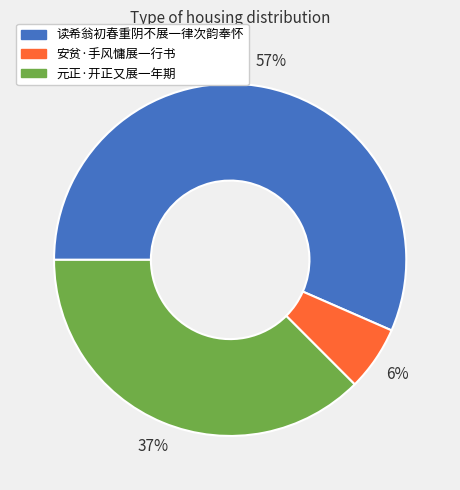

Is there a majority slice in this chart?

Yes